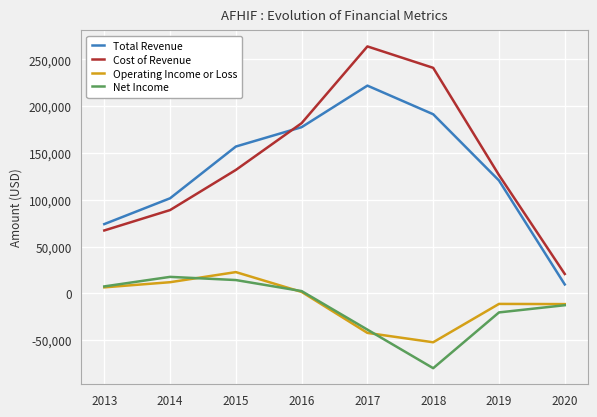

True or false: Net Income has a value of -38800 at 2017.

True